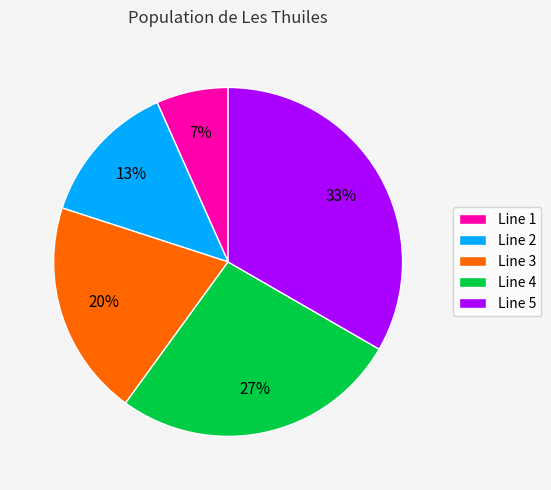

Combined, do Line 5 and Line 3 account for over 50%?

Yes